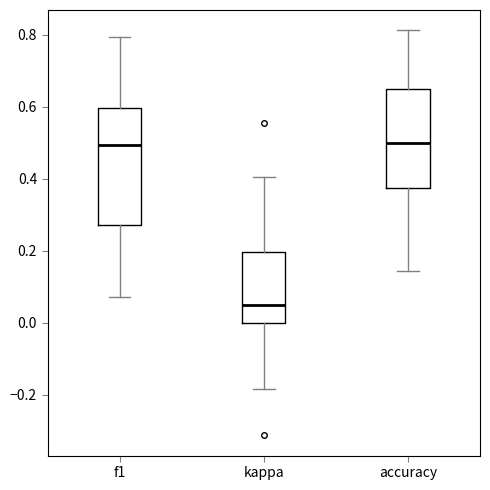

Reading left to right, transcribe this box plot: for each box, give where its median line is, the range the box spans, and where its two whiskers end, as read against the y-axis. The values are not printed on the chart, so give them approximately, as read against the axis.

f1: median 0.50, box 0.28 to 0.60, whiskers 0.08 to 0.80
kappa: median 0.06, box 0.00 to 0.20, whiskers -0.18 to 0.40
accuracy: median 0.50, box 0.38 to 0.66, whiskers 0.14 to 0.82